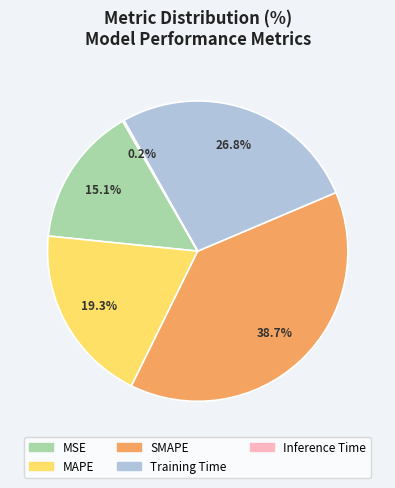

Is it true that MAPE is 19% of the pie?

True